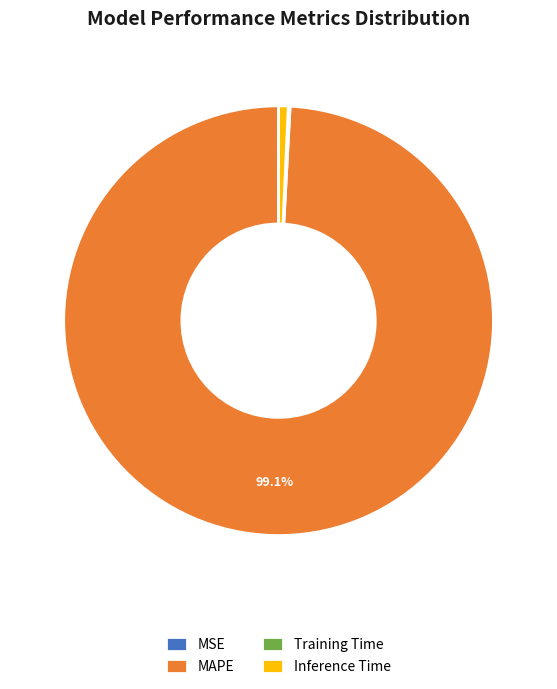

Which has a higher value, Inference Time or MAPE?

MAPE